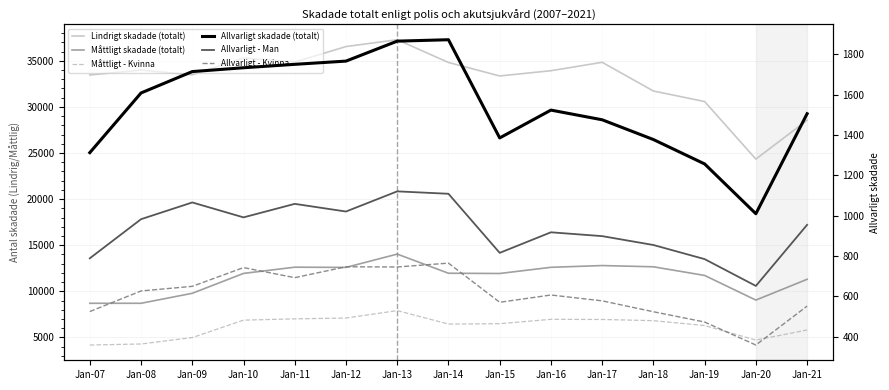

What are all the series names shown in the legend?

Lindrigt skadade (totalt), Måttligt skadade (totalt), Måttligt - Kvinna, Allvarligt skadade (totalt), Allvarligt - Man, Allvarligt - Kvinna